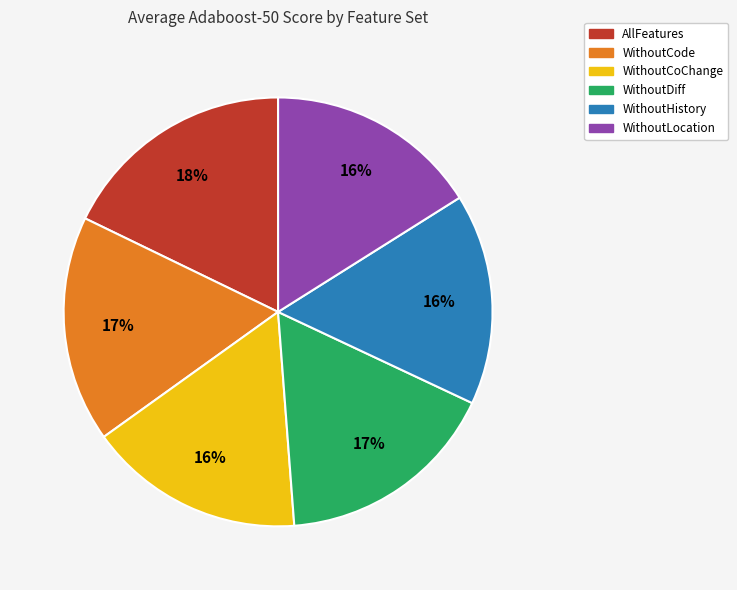

To the nearest percent, what is the combined percentage of WithoutLocation and WithoutCoChange?

32%